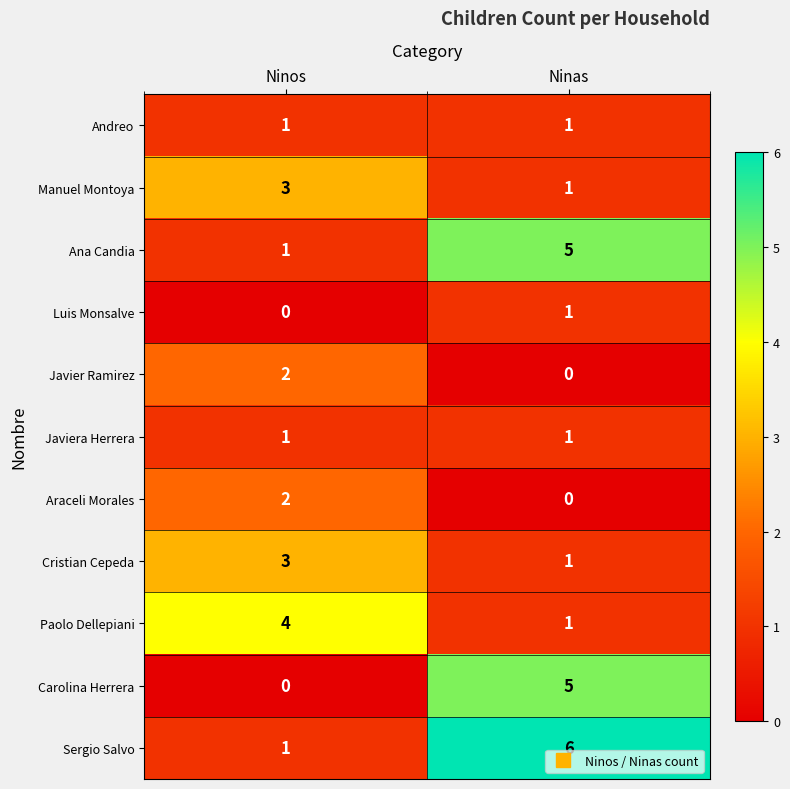

The Andreo series shows 1 at Ninos. True or false?

True